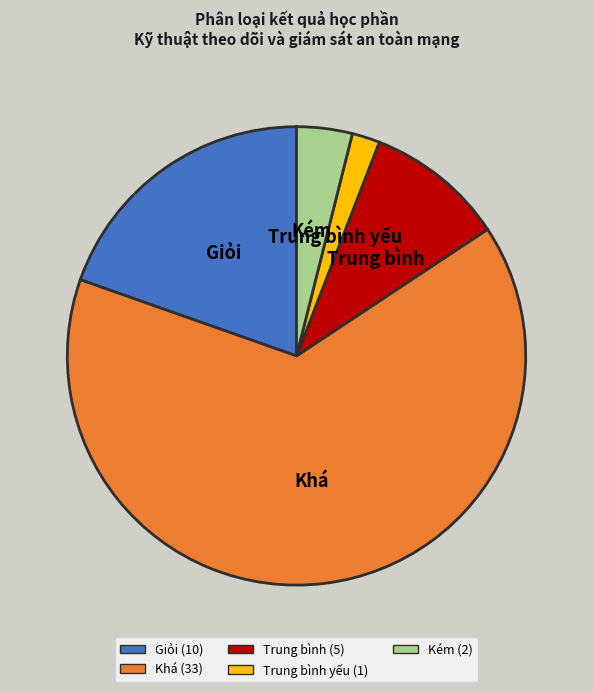

Do Kém and Trung bình yếu together represent more than half of the pie?

No